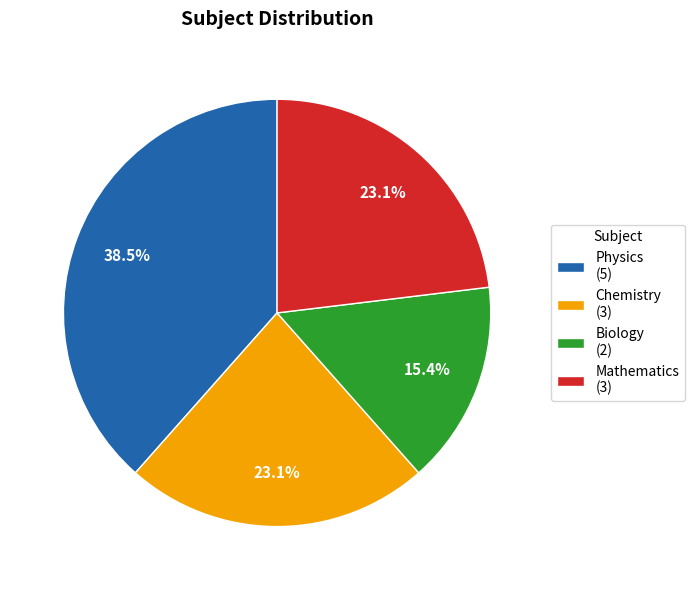

To the nearest percent, what is the average slice percentage?

25%